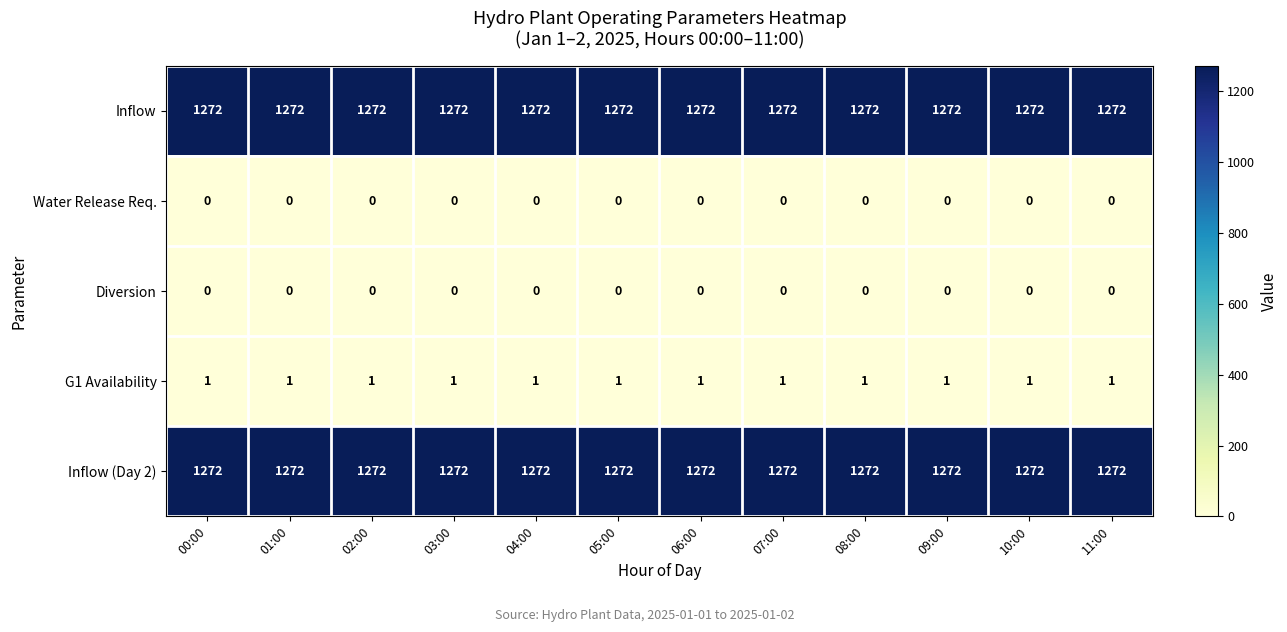

What is the difference between the highest and lowest values at 02:00?

1272